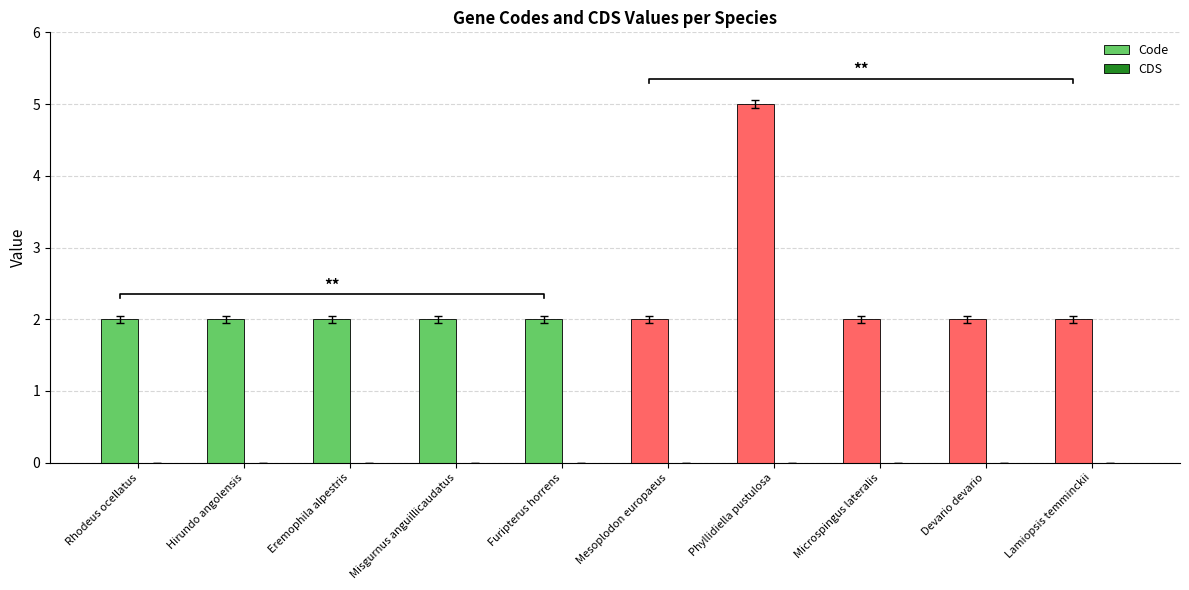

What is the maximum value shown in the chart?

5